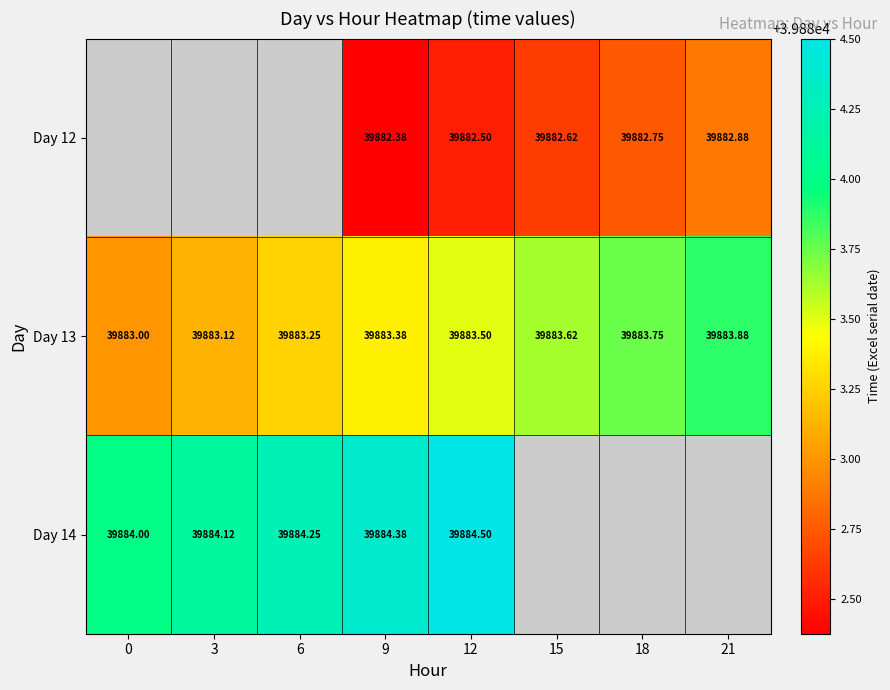

Is the value of Day 13 at 12 greater than the value of Day 12 at 12?

Yes